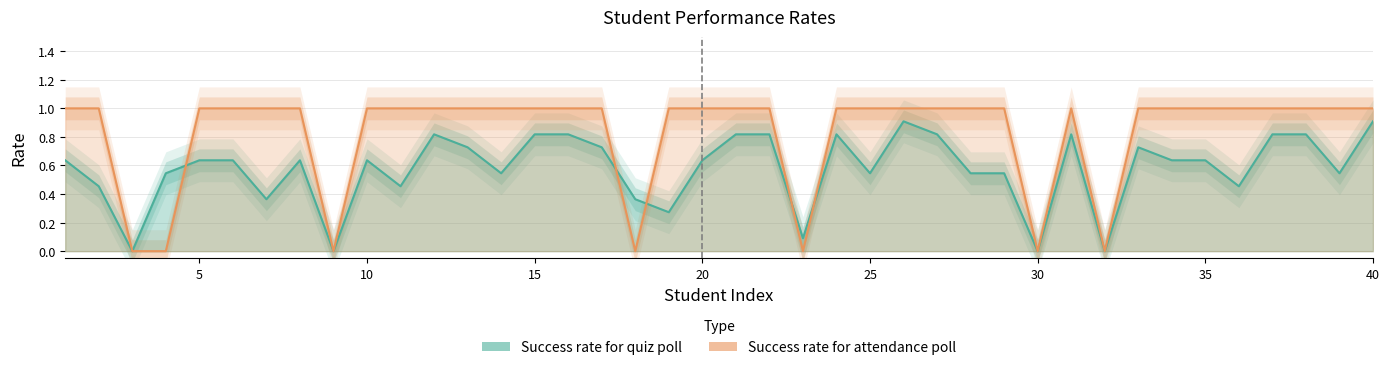

List the series in order of their peak value, highest first.

Success rate for attendance poll, Success rate for quiz poll